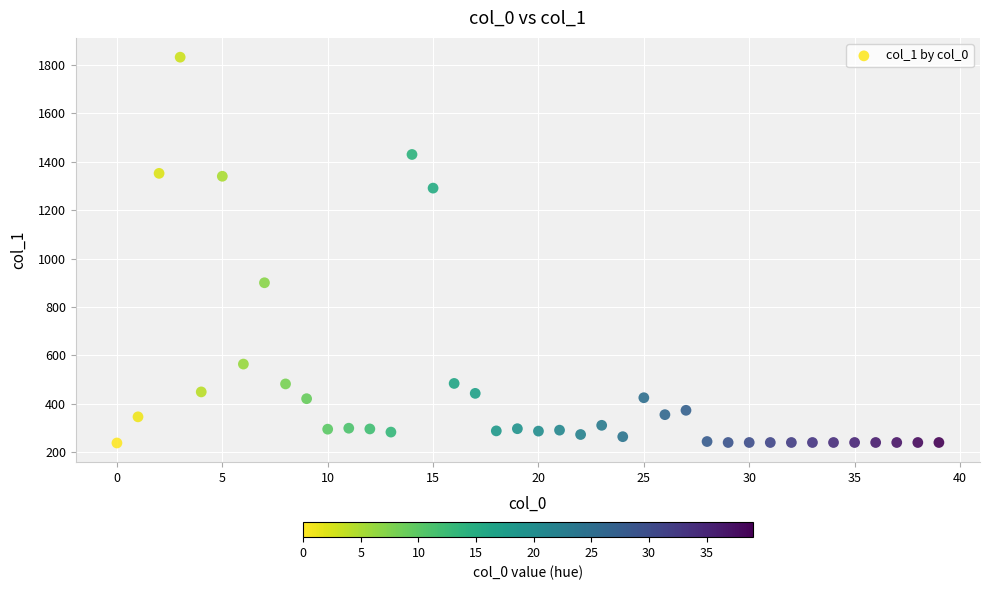

What Y value in the scatter plot is closest to 1035?

900